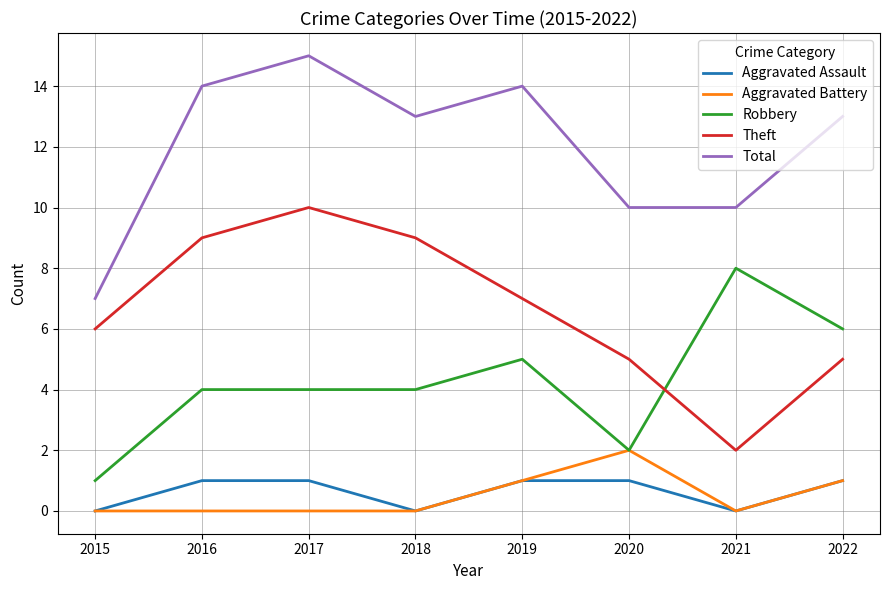

Is the value of Aggravated Assault at 2015 greater than the value of Robbery at 2016?

No